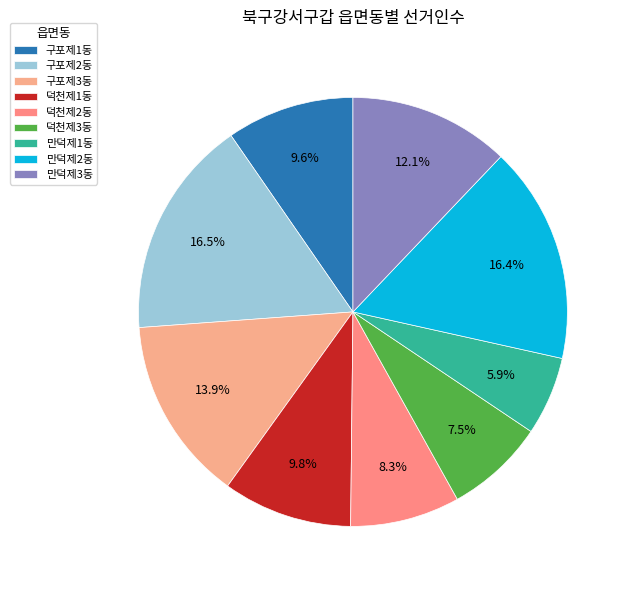

How many slices are in this pie chart?

9